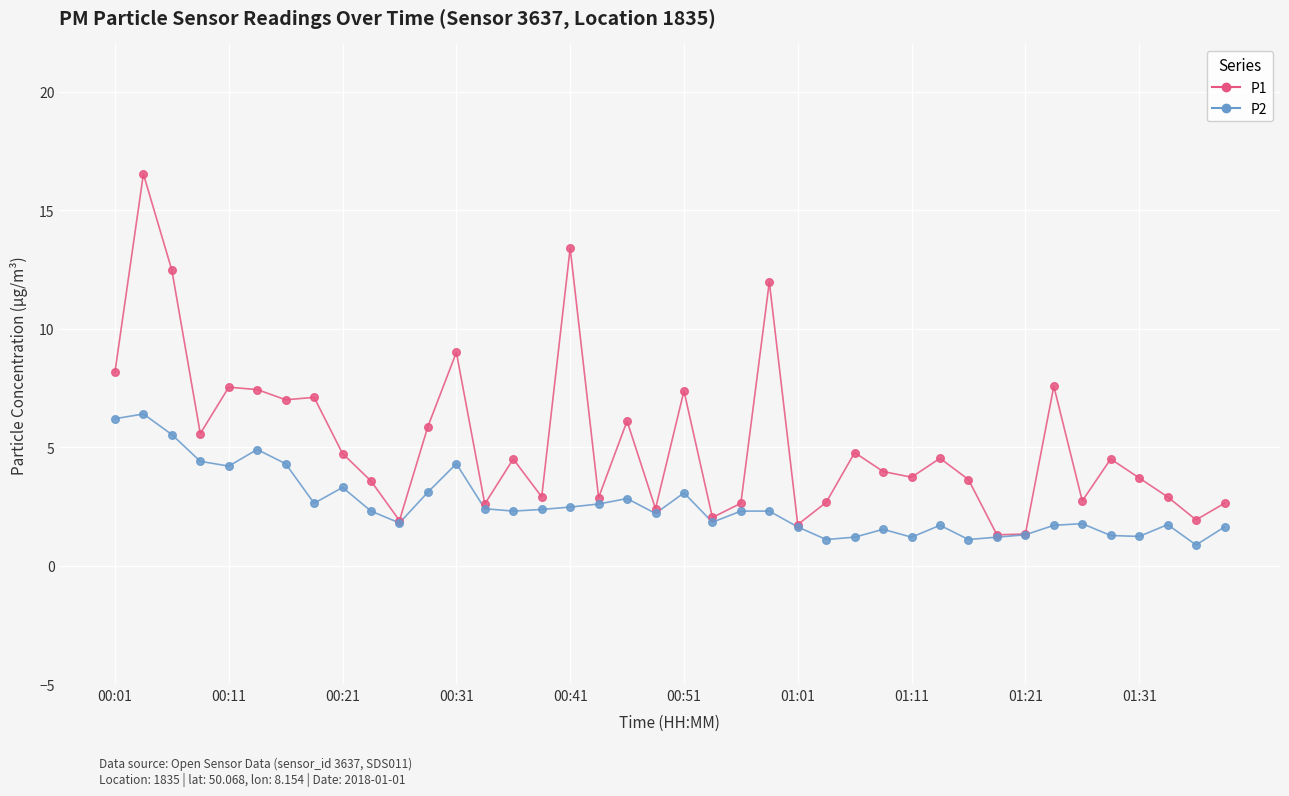

Which series has the largest total across all categories?

P1